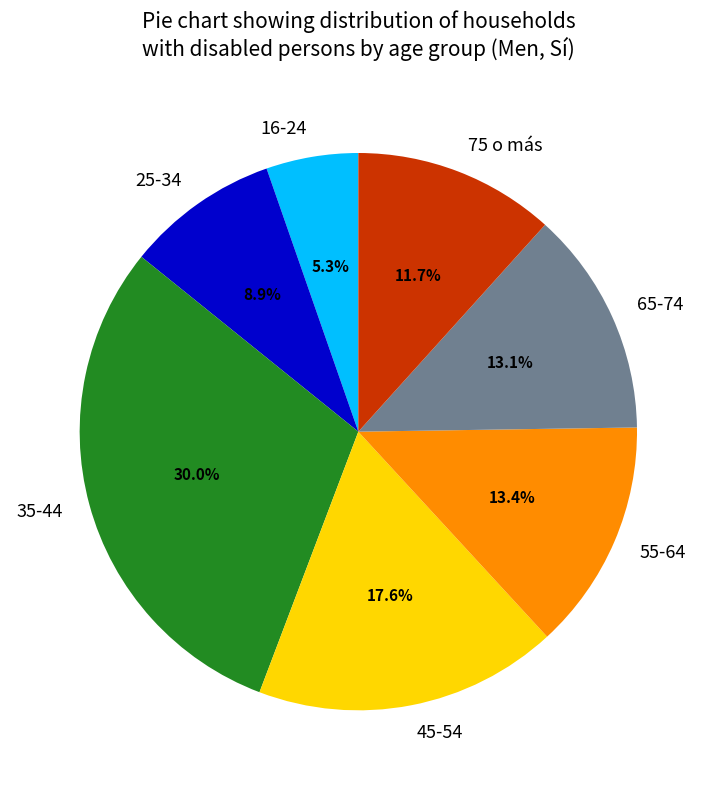

To the nearest percent, what percentage of the pie is 35-44?

30%